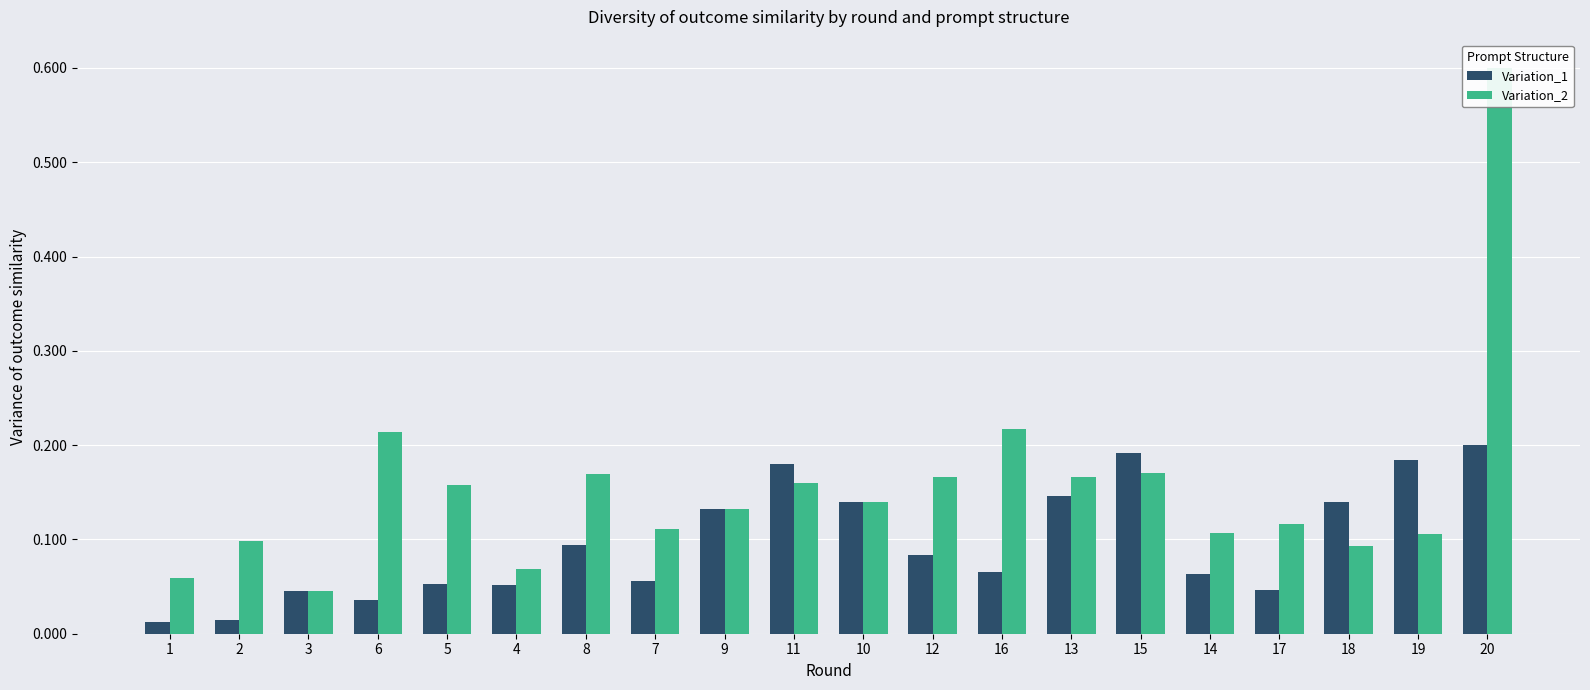

What are all the series names shown in the legend?

Variation_1, Variation_2